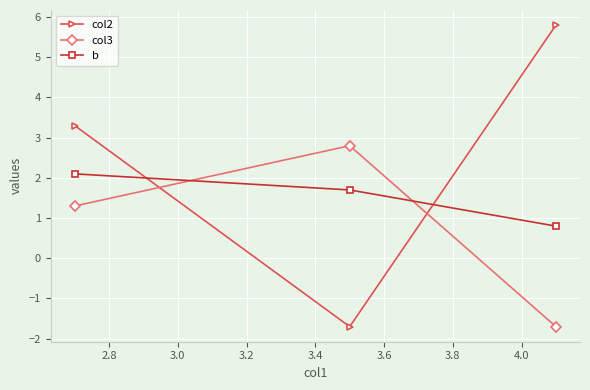

What is the lowest value of the col2 series?

-1.7